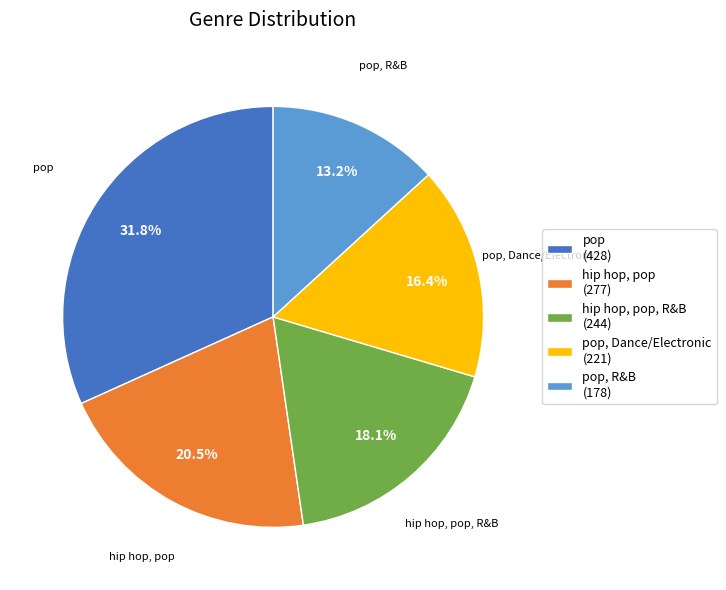

What percentage is NOT represented by hip hop, pop, R&B?

81.9%